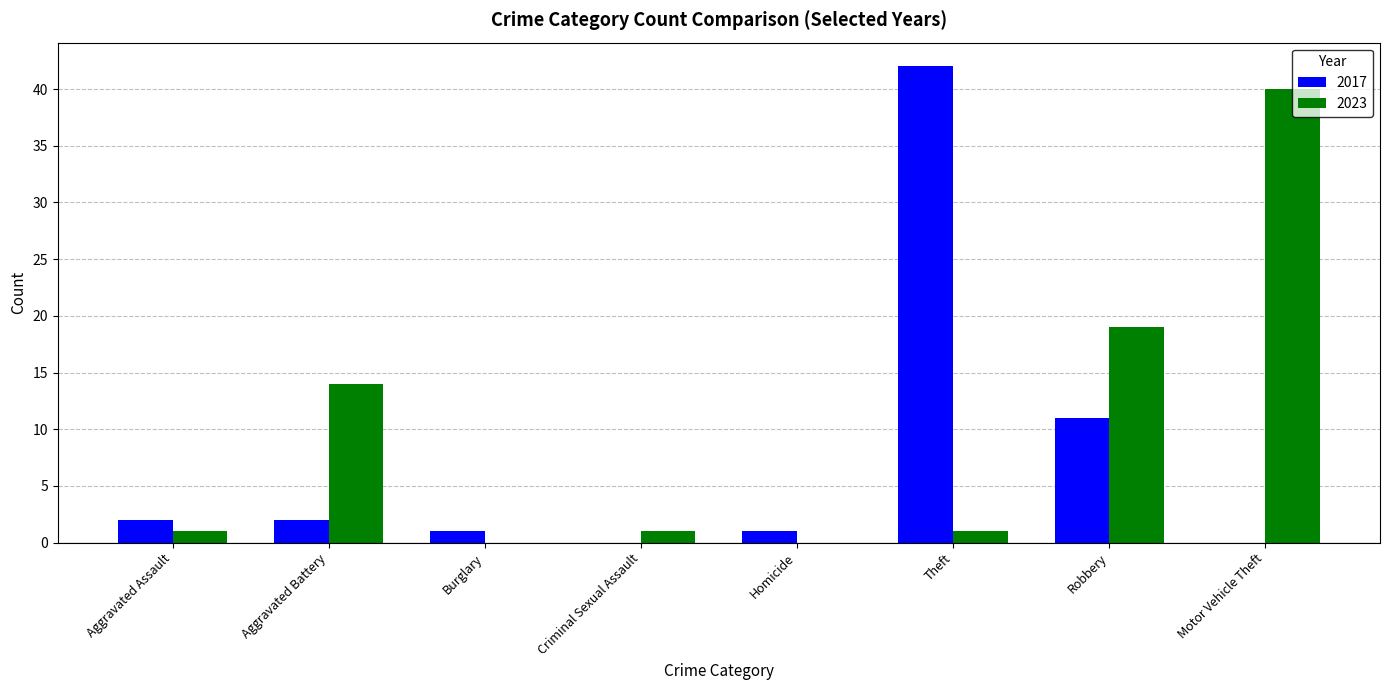

Which series changed the most between Homicide and Theft?

2017